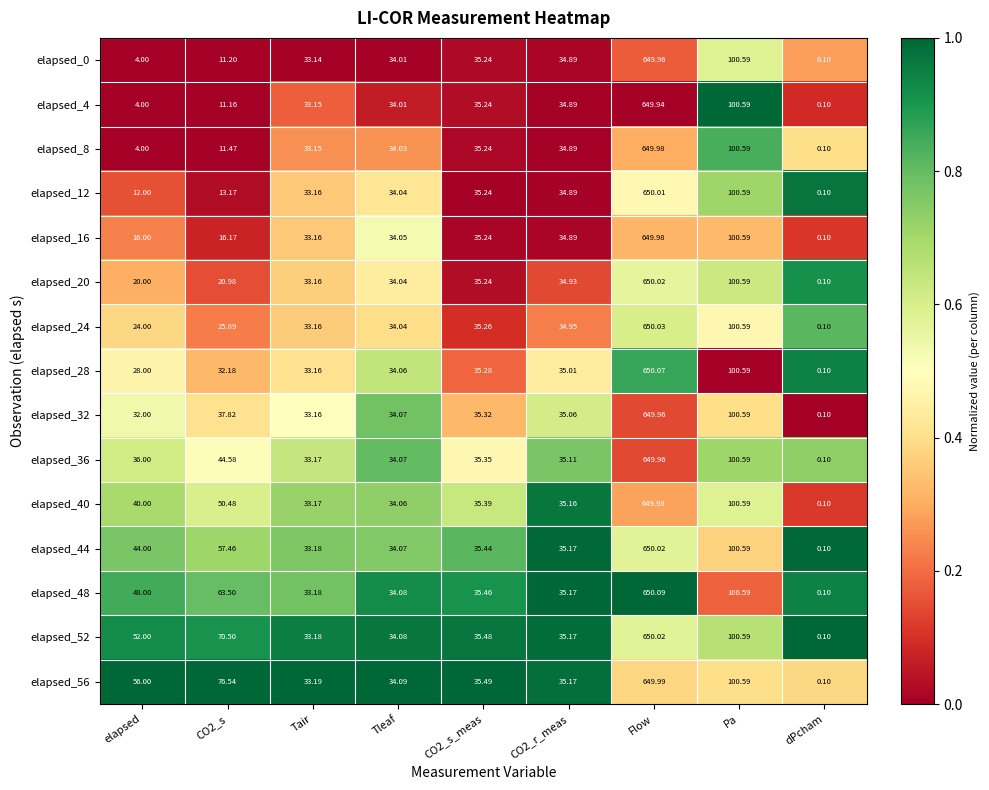

Which label corresponds to the smallest value in the chart?

dPcham